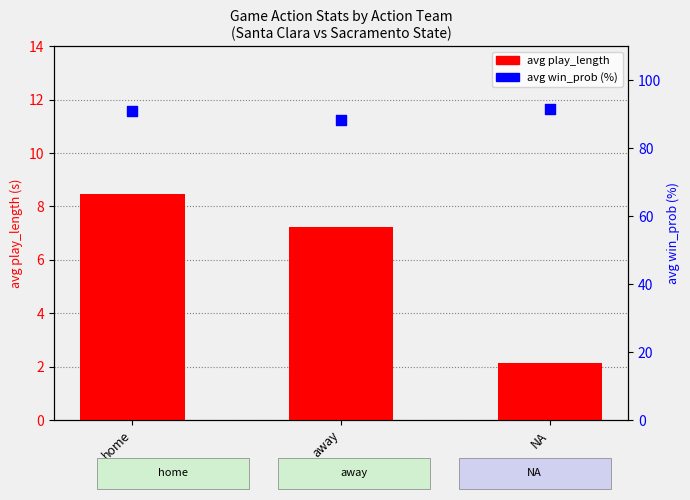

What is the total value across all series at home?

99.4